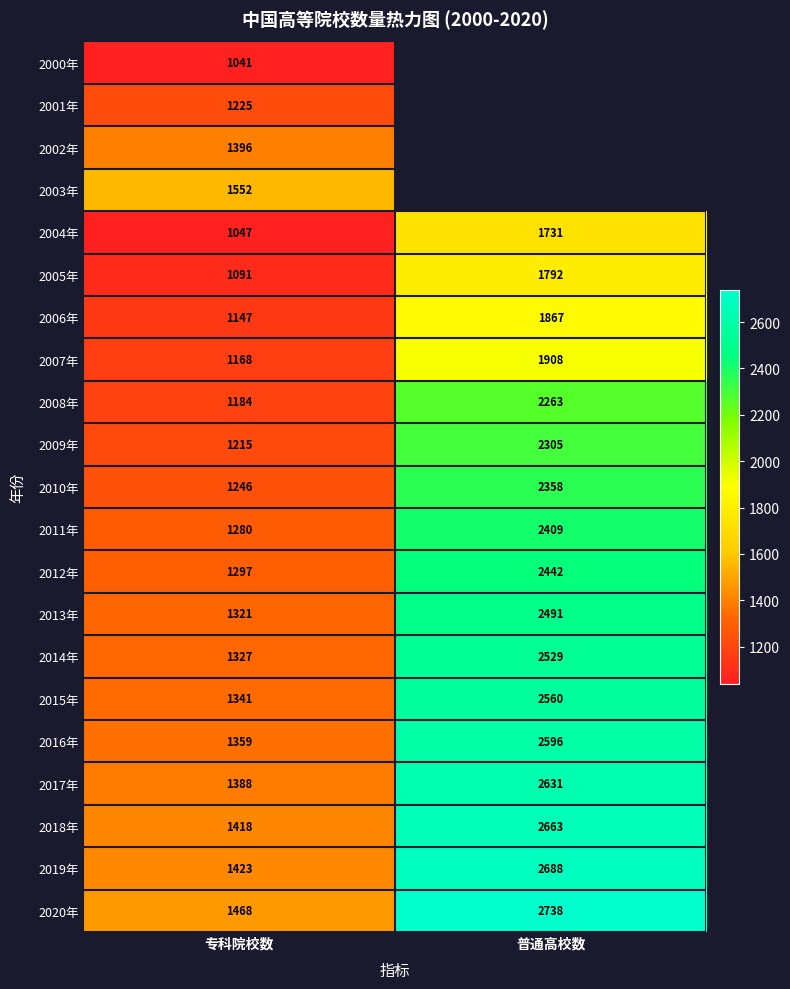

What is the total value across all series at 专科院校数?

26934